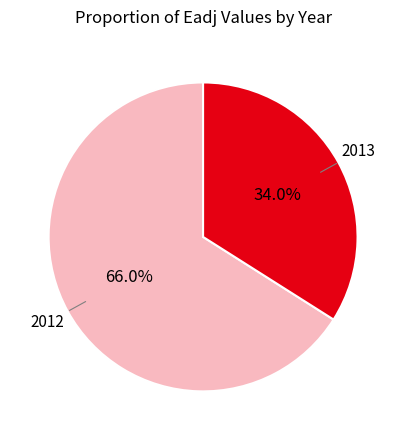

Which category has the smallest portion of the pie?

2013